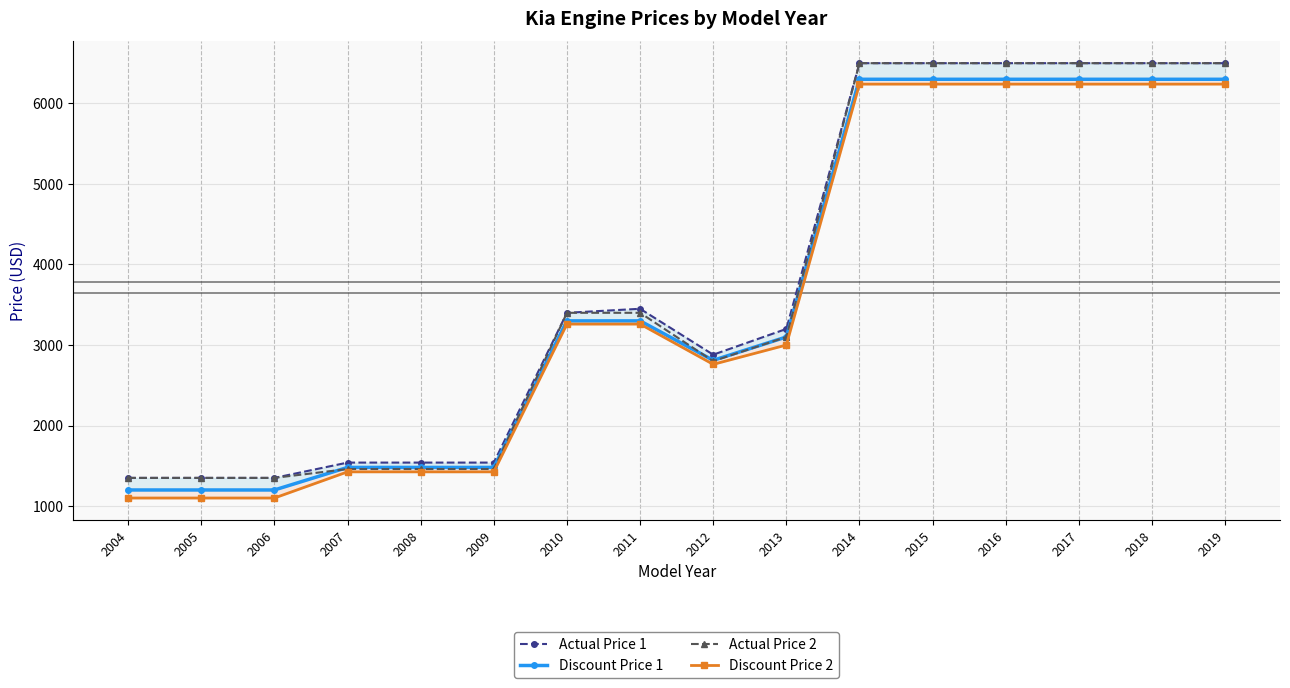

How many values in the Discount Price 1 series exceed 3300?

6